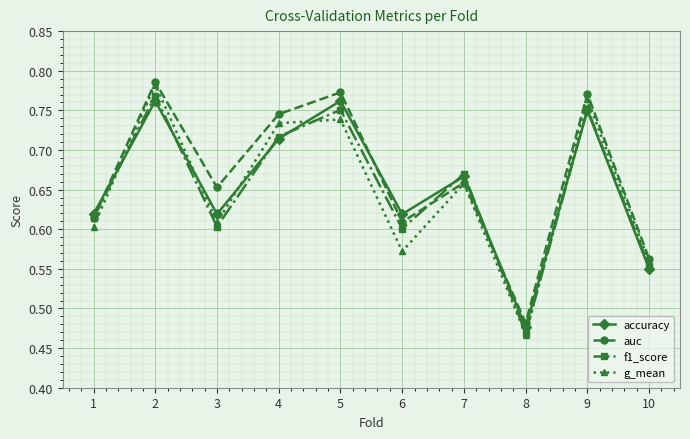

How many intersections are there between g_mean and accuracy?

5